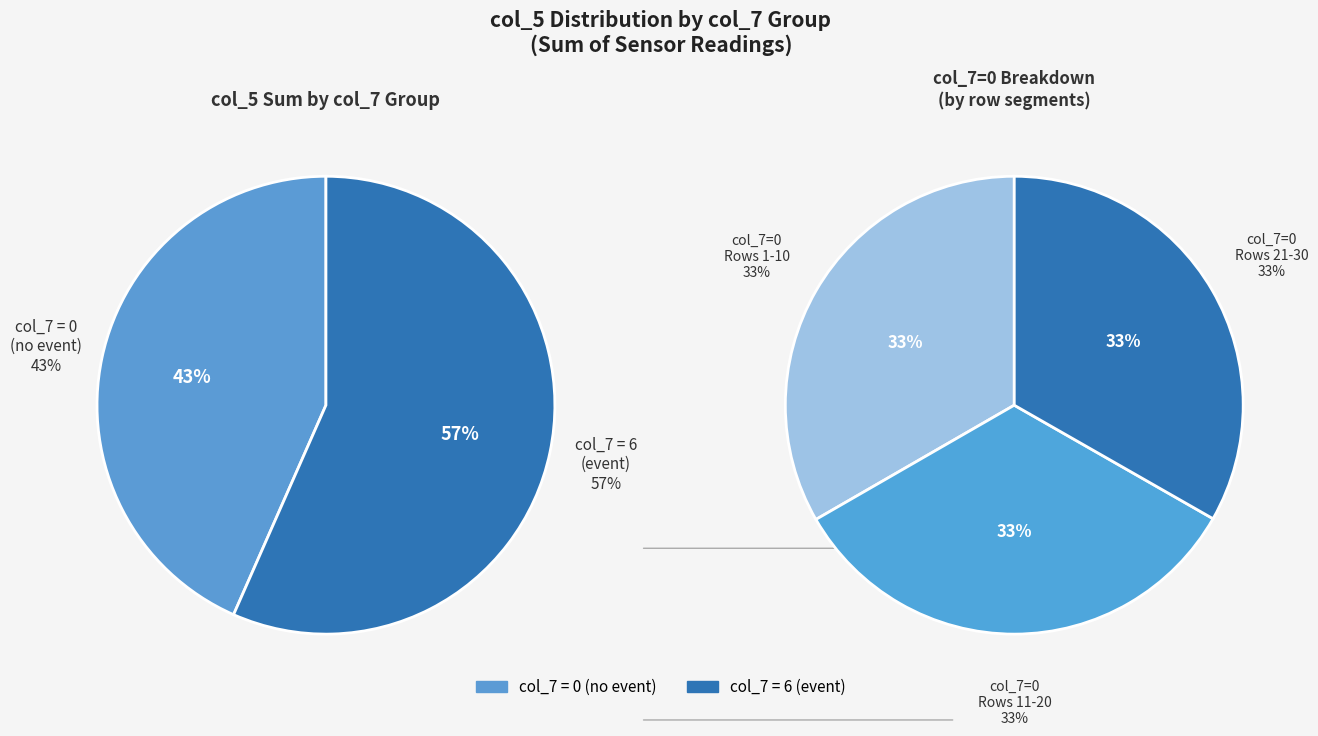

Count the number of slices in the pie.

2